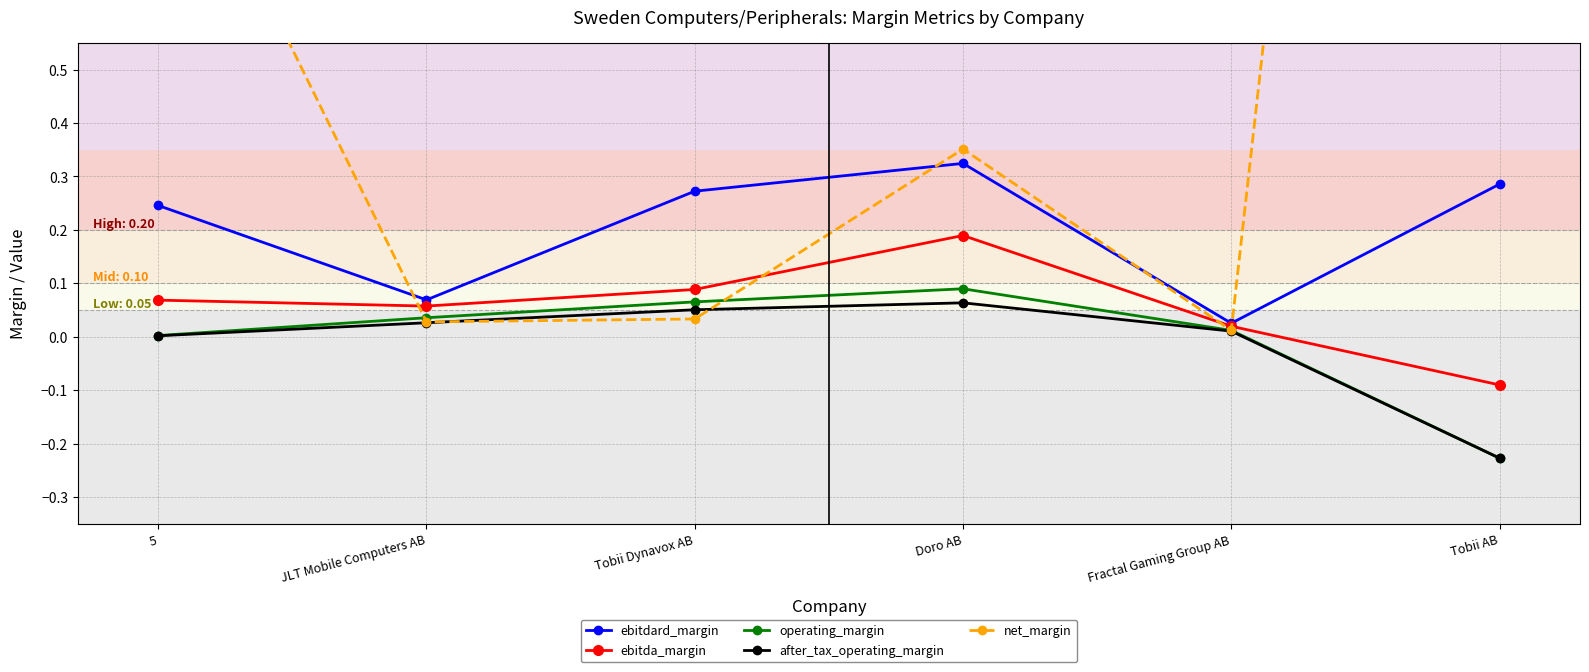

What is the difference between the highest and lowest values at 5?

1.0